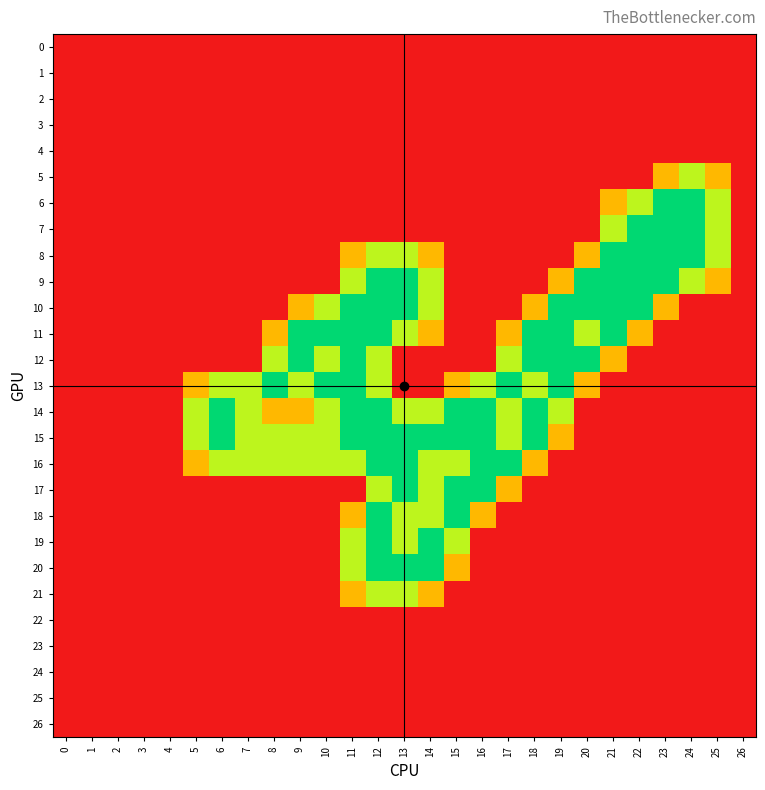

Count the number of categories in the chart.

27